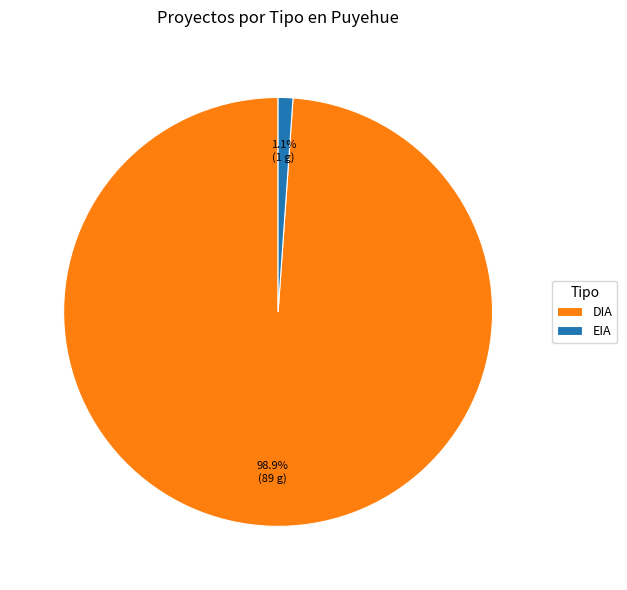

To the nearest percent, what percentage of the pie is DIA?

99%